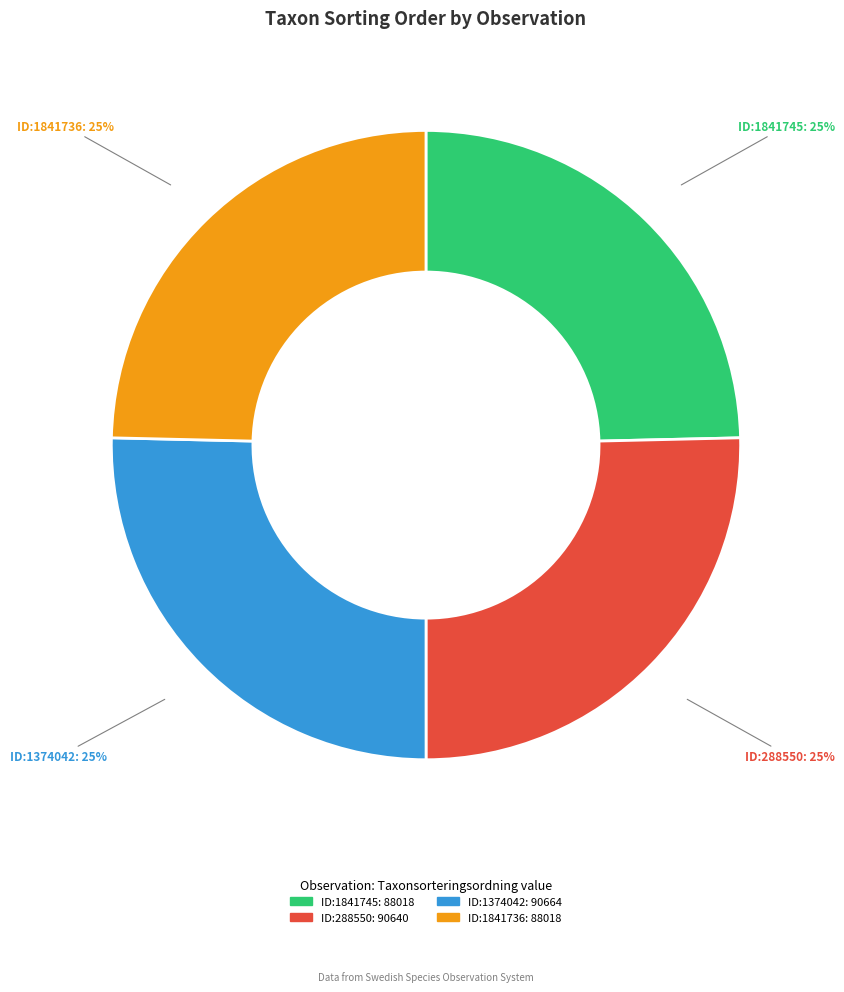

To the nearest percent, what is the average slice percentage?

25%